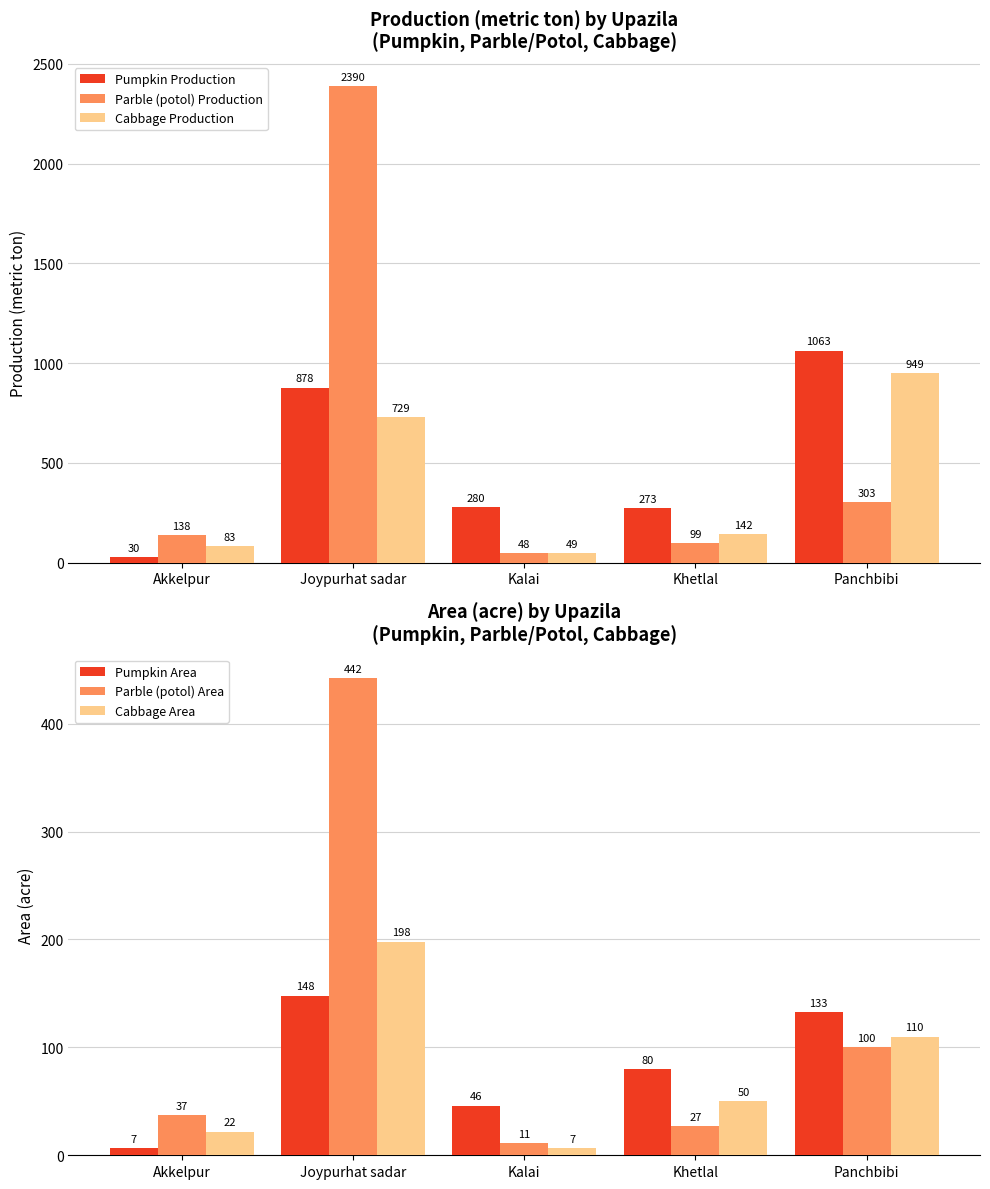

What is the highest value of the Pumpkin Production series?

1063